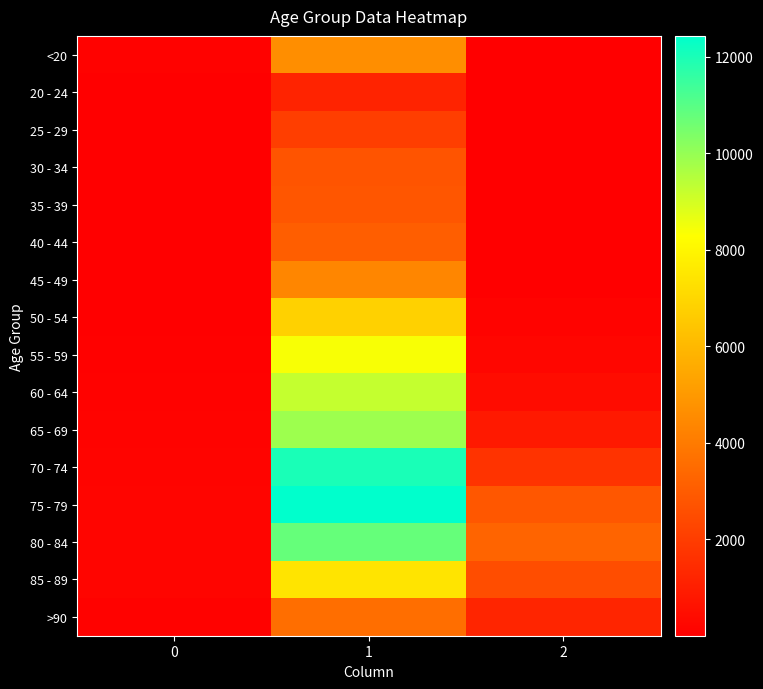

Rank the series by their maximum value, from highest to lowest.

75 - 79, 70 - 74, 80 - 84, 65 - 69, 60 - 64, 55 - 59, 85 - 89, 50 - 54, <20, 45 - 49, >90, 40 - 44, 35 - 39, 30 - 34, 25 - 29, 20 - 24